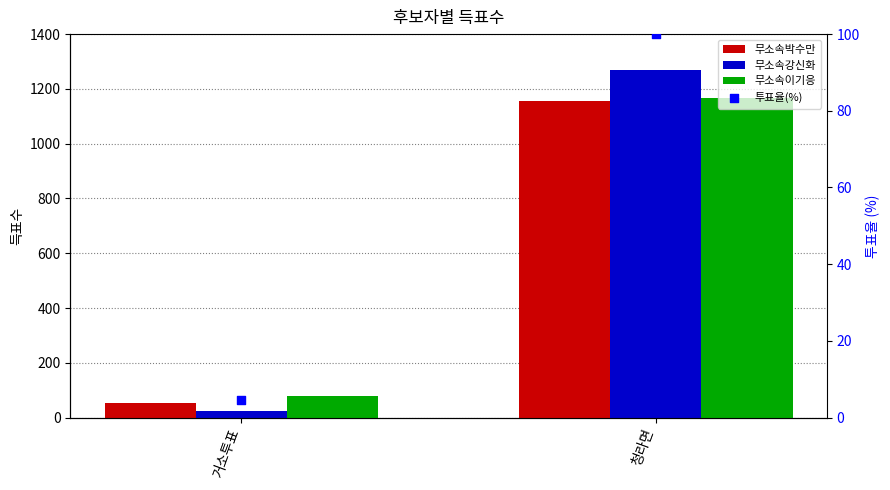

What are all the series names shown in the legend?

무소속박수만, 무소속강신화, 무소속이기응, 투표율(%)